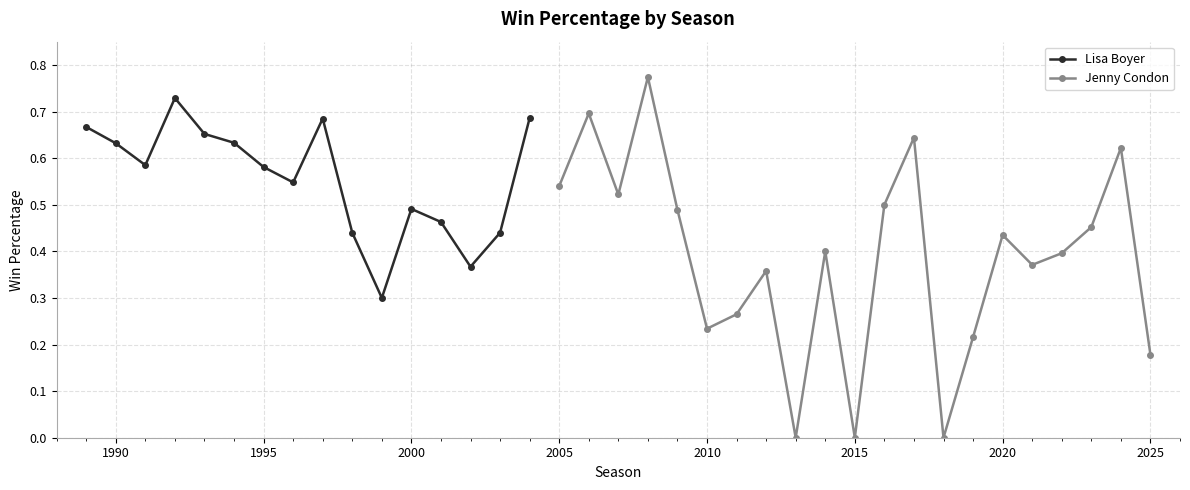

What is the sum of all values?

17.0